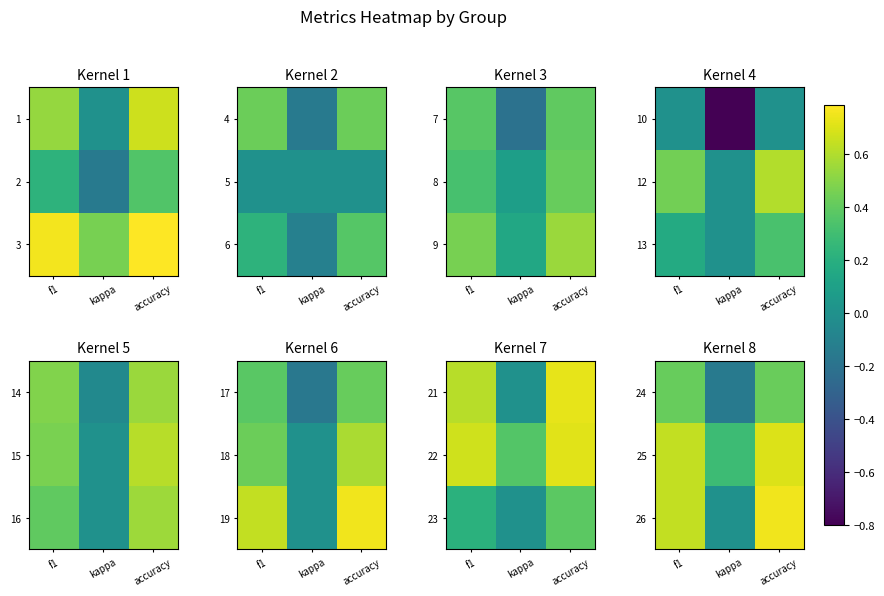

At which label does 24 reach its minimum?

kappa